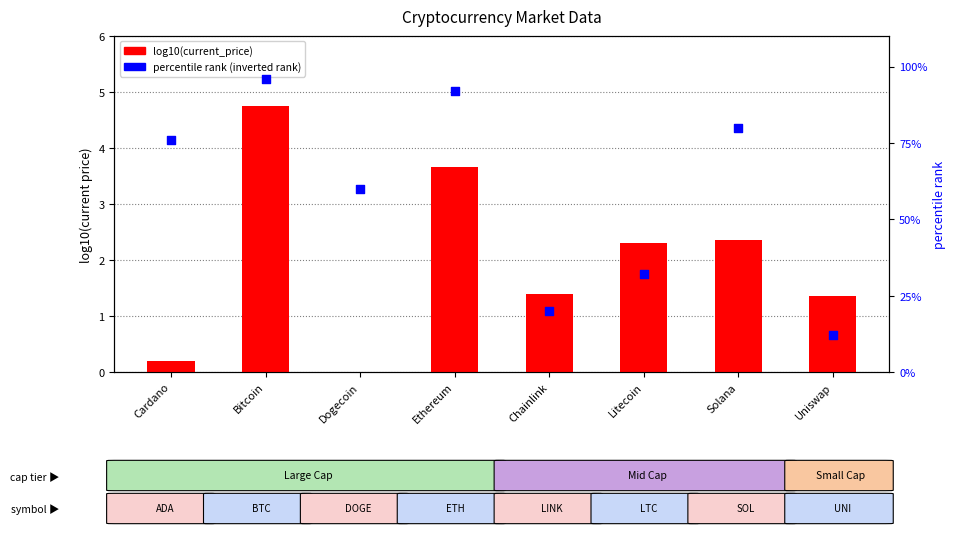

Is the value of log10(current_price) at Litecoin greater than the value of percentile rank (inverted market_cap_rank) at Chainlink?

No